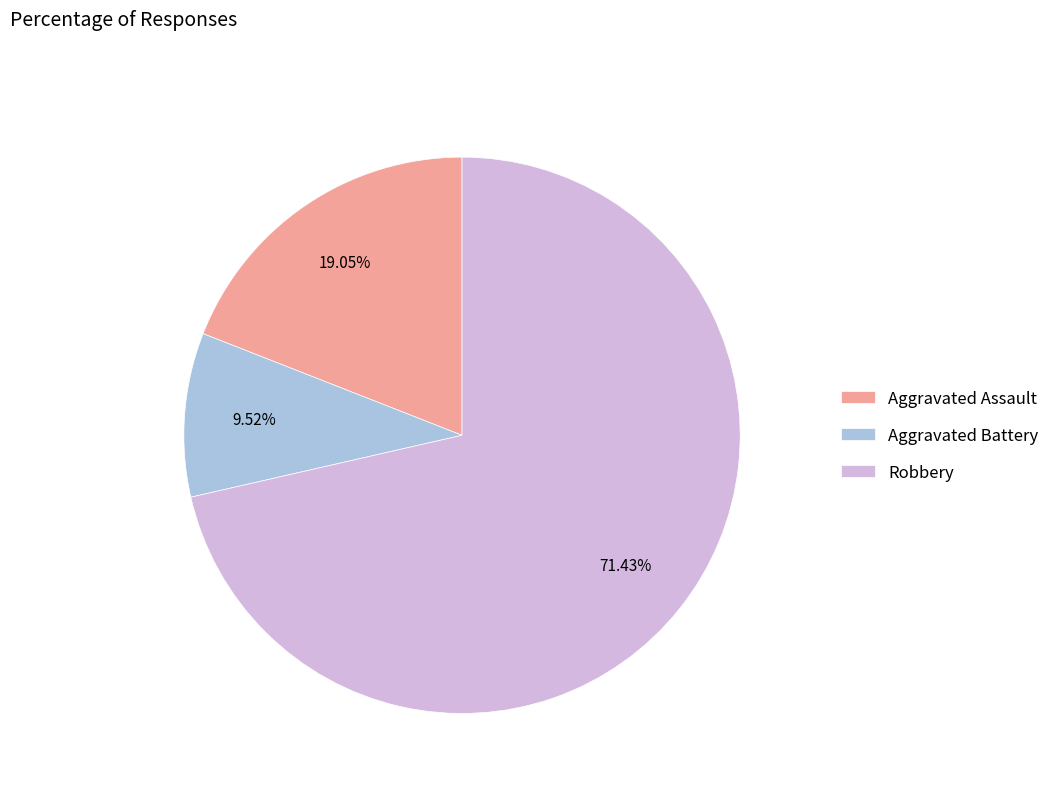

To the nearest percent, what is the average slice percentage?

33%